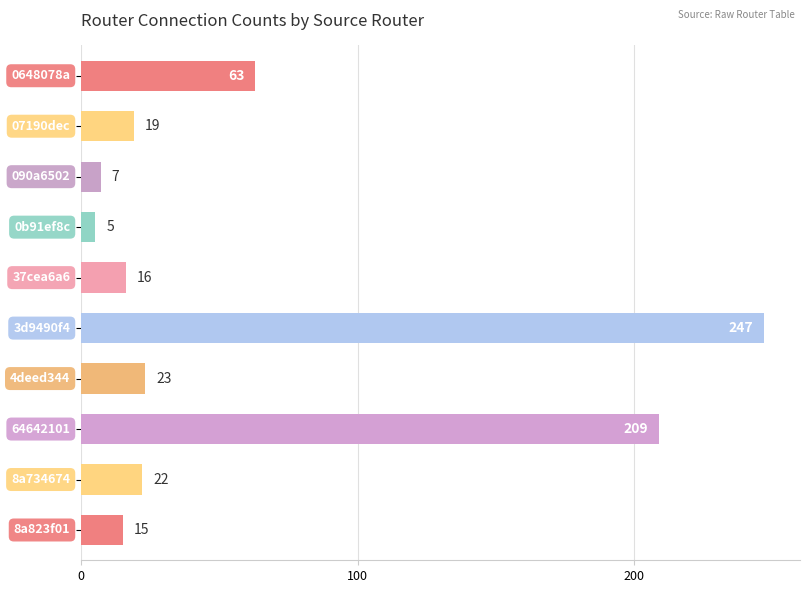

What is the greatest value displayed?

247